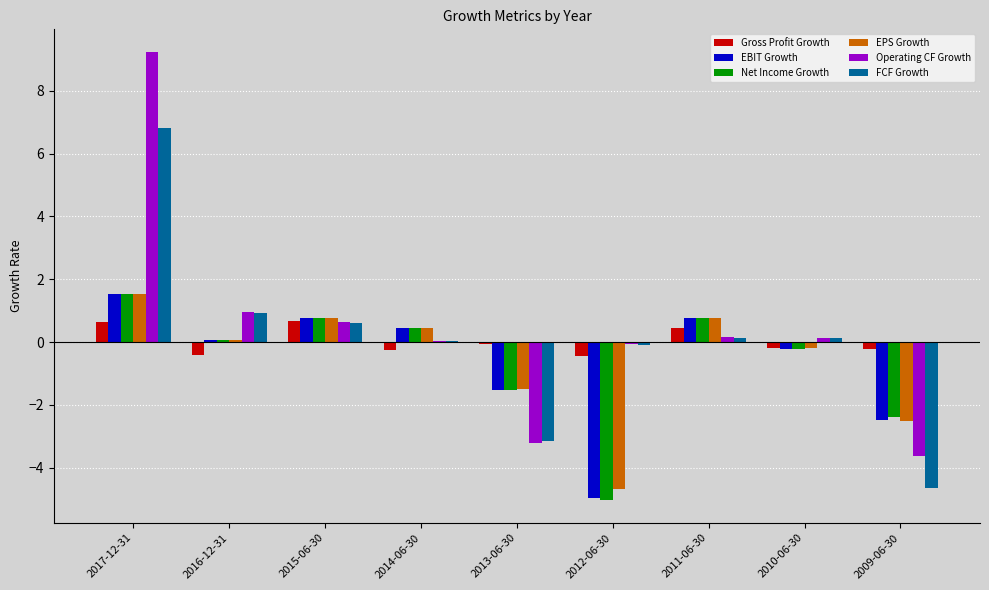

Are the bars grouped side by side (vs. stacked)?

Yes